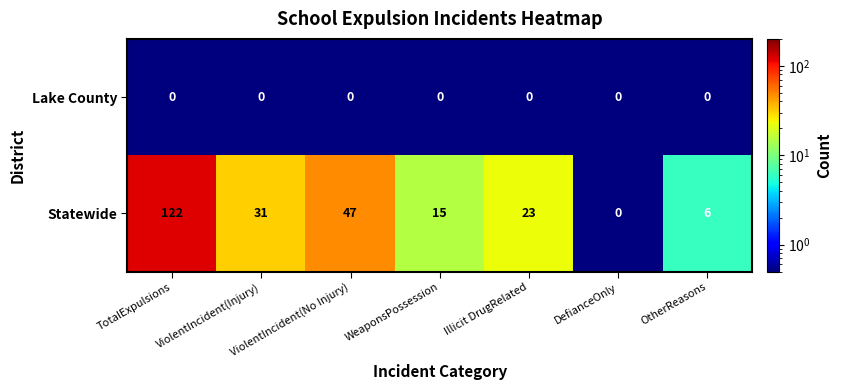

Is it true that Lake County equals 0 at ViolentIncident(No Injury)?

True